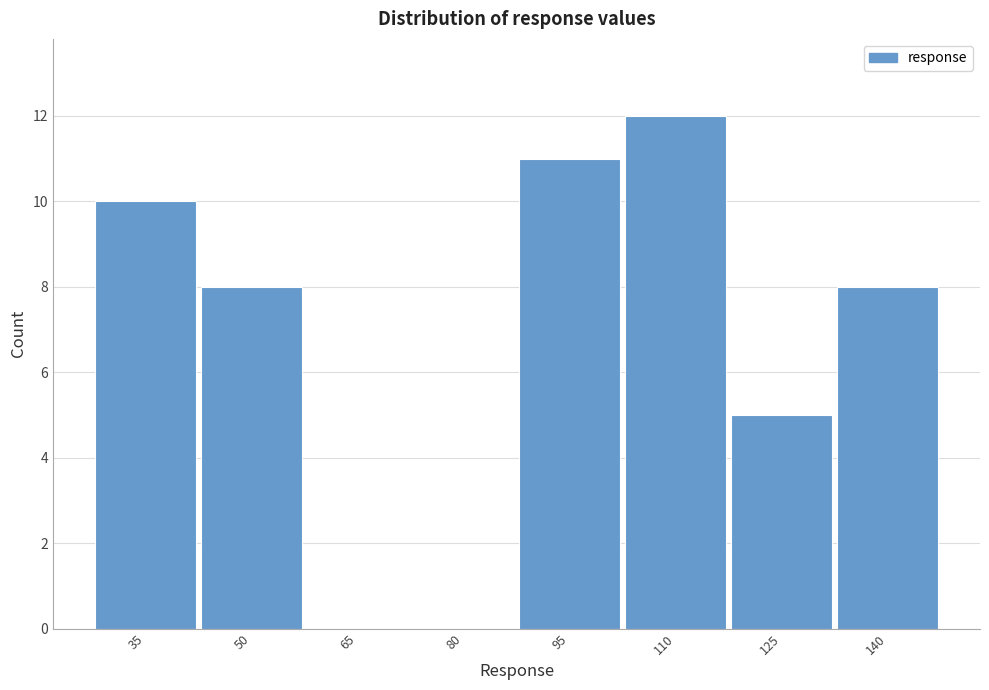

Reading left to right, list all the values displayed in this chart.

35=10	50=8	65=0	80=0	95=11	110=12	125=5	140=8